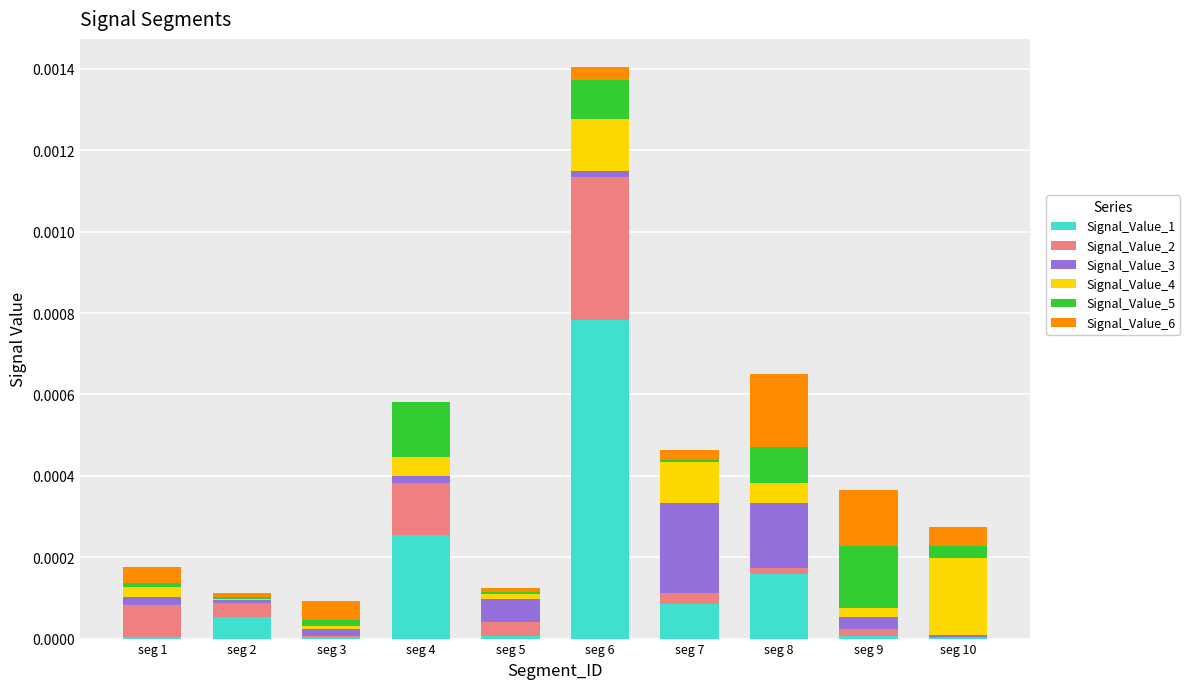

At which category is the sum across all series the highest?

seg 6